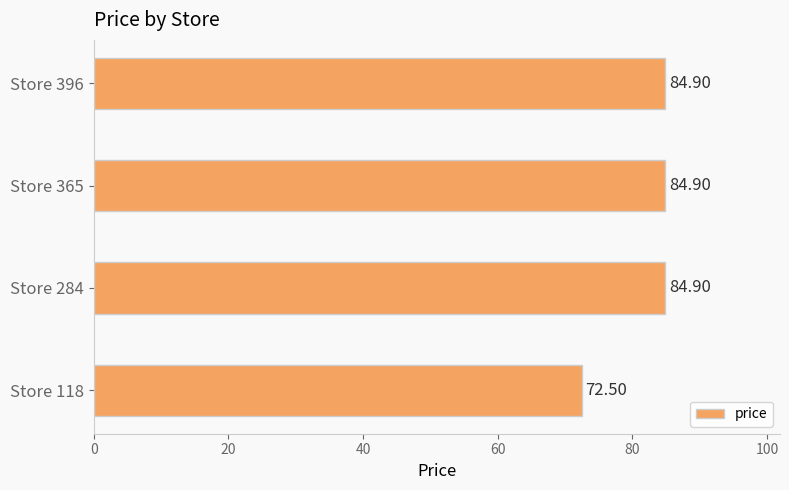

What is the ratio of the value at Store 284 to the value at Store 396?

1.0